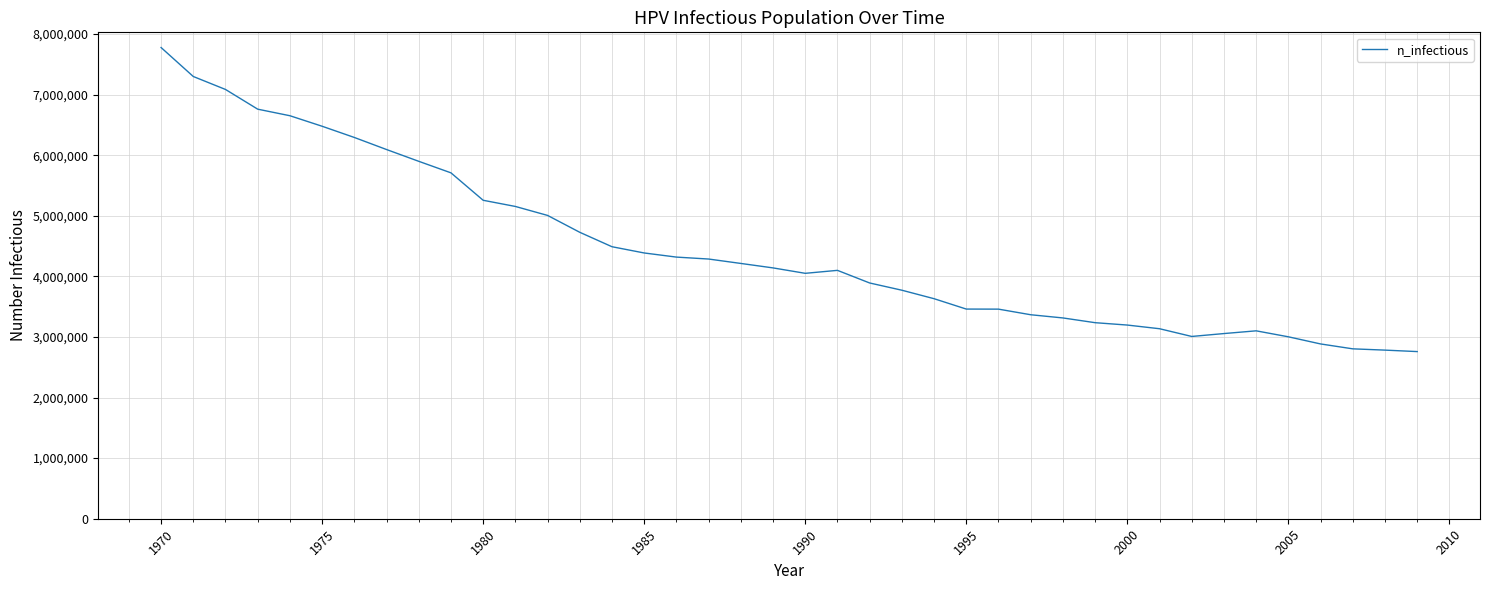

What is the greatest value displayed?

7776217.0